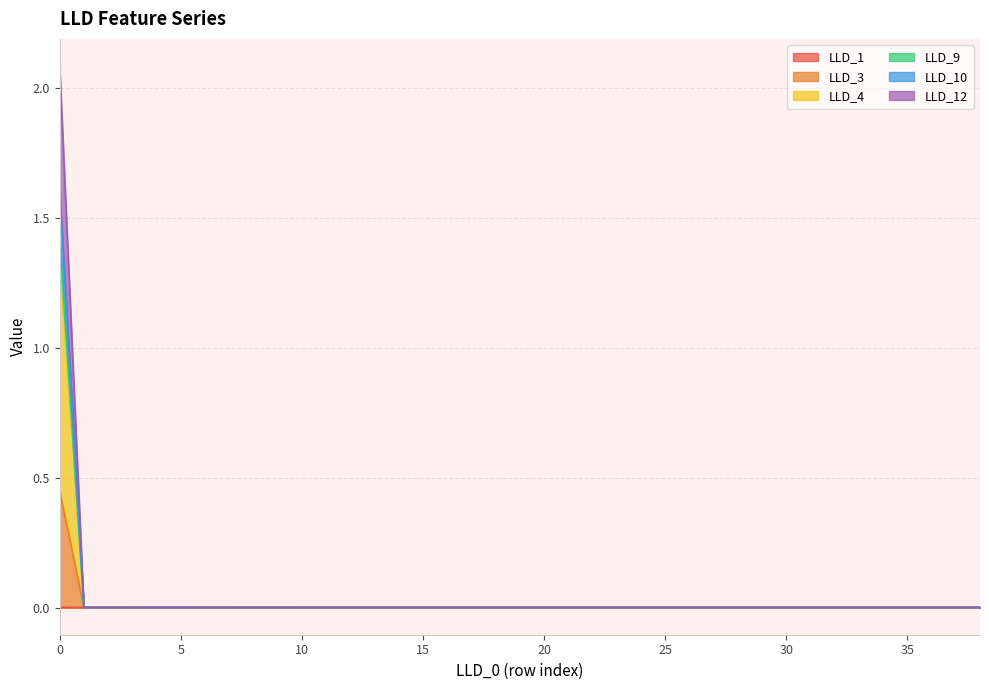

Which has a higher value, 27 or 36?

27